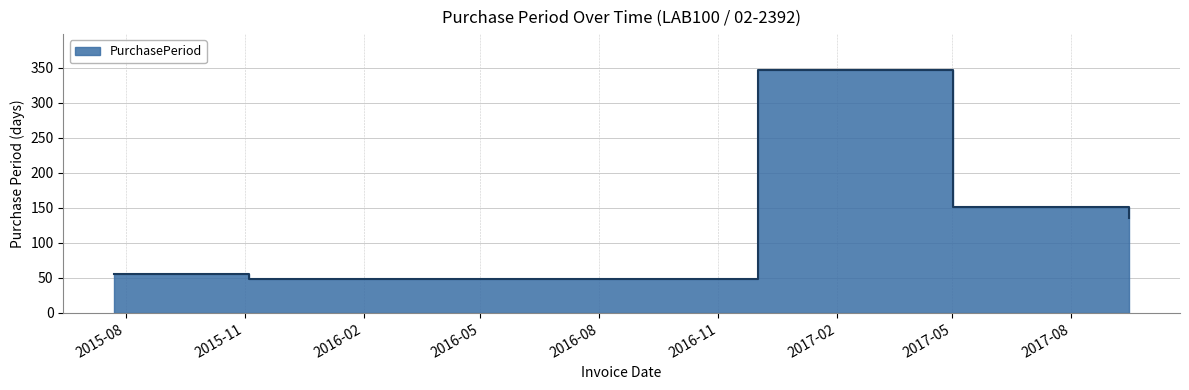

What is the change in value from 2015-11-04 to 2017-09-15?

+87